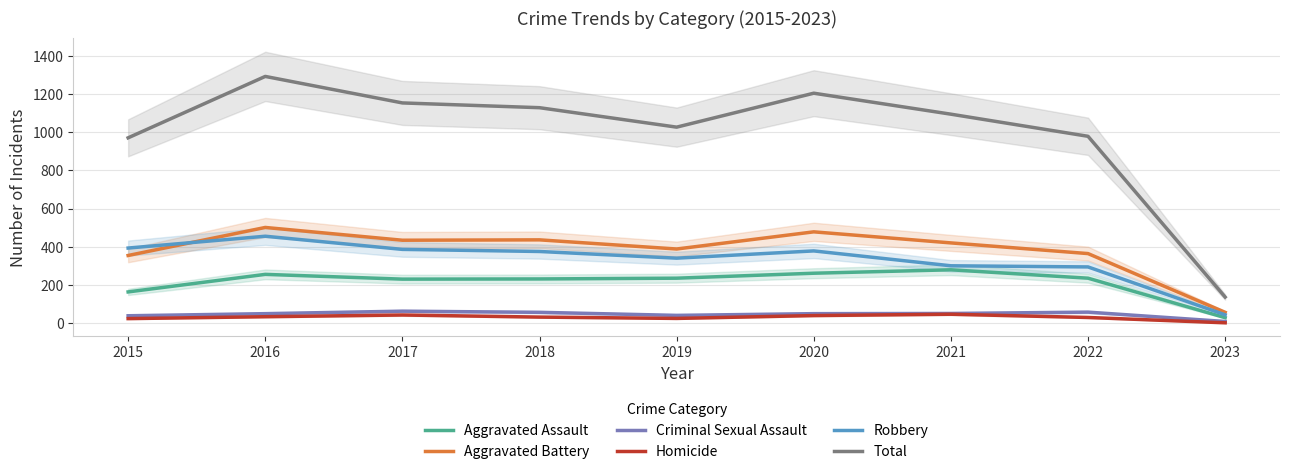

What is the difference between the maximum and minimum values in the Robbery series?

412